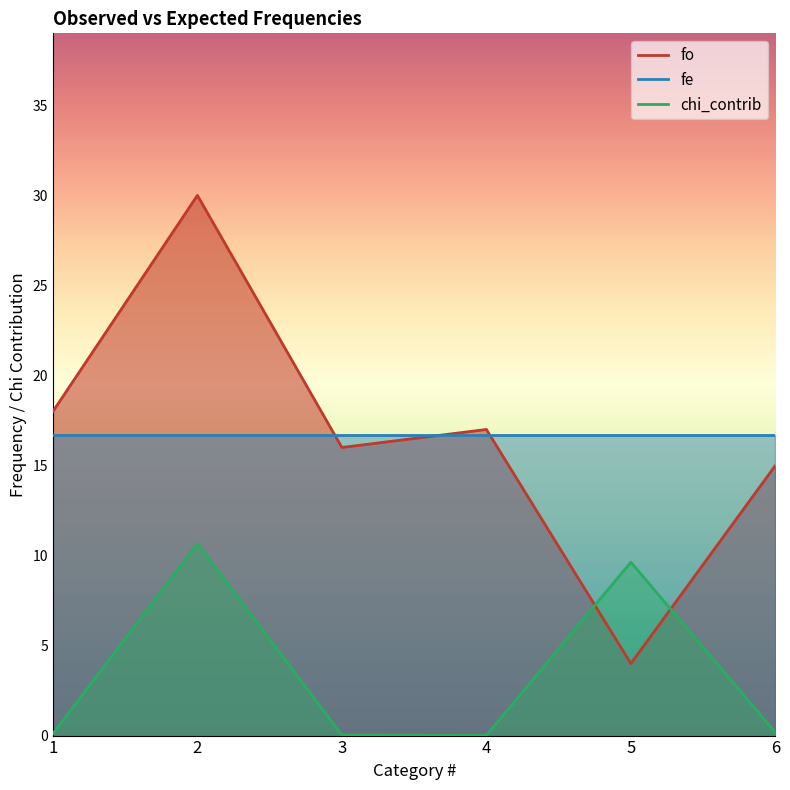

Which series has the widest spread of values?

fo